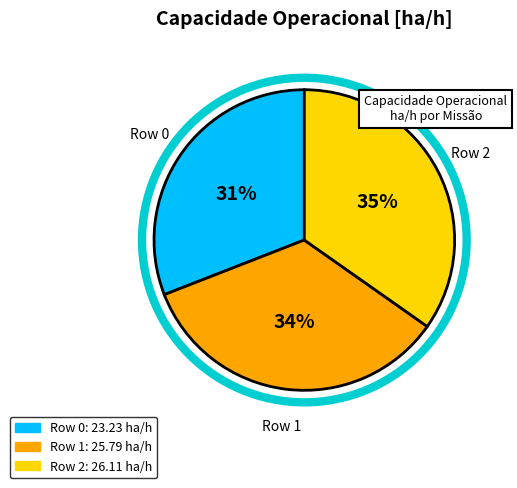

To the nearest percent, what portion does Row 1 represent?

34%